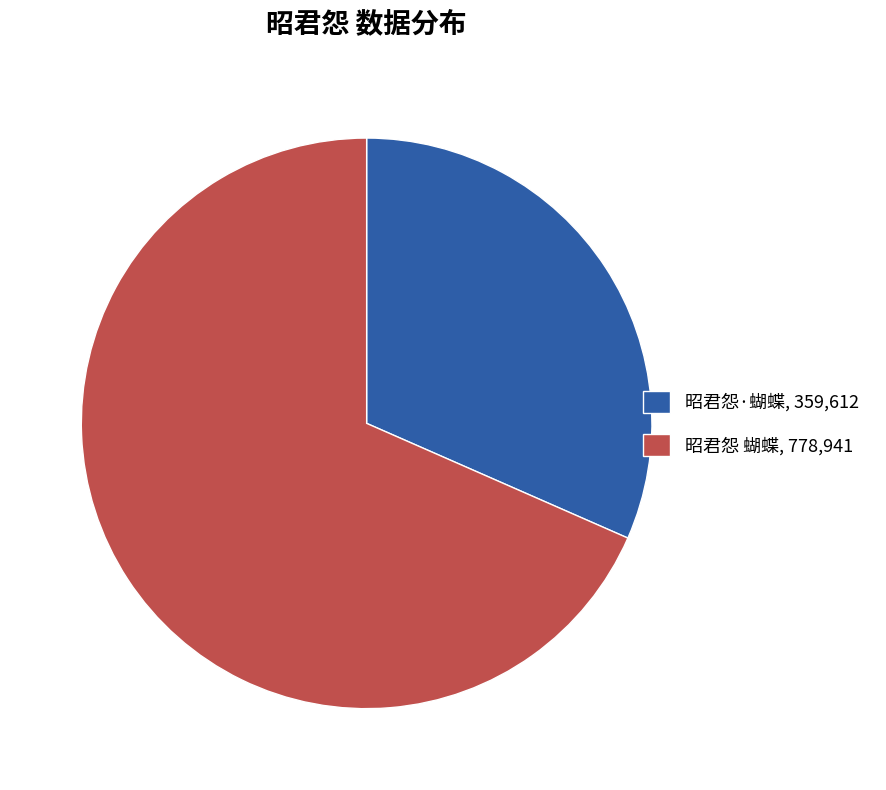

Rank the categories by value from lowest to highest.

昭君怨·蝴蝶, 昭君怨 蝴蝶